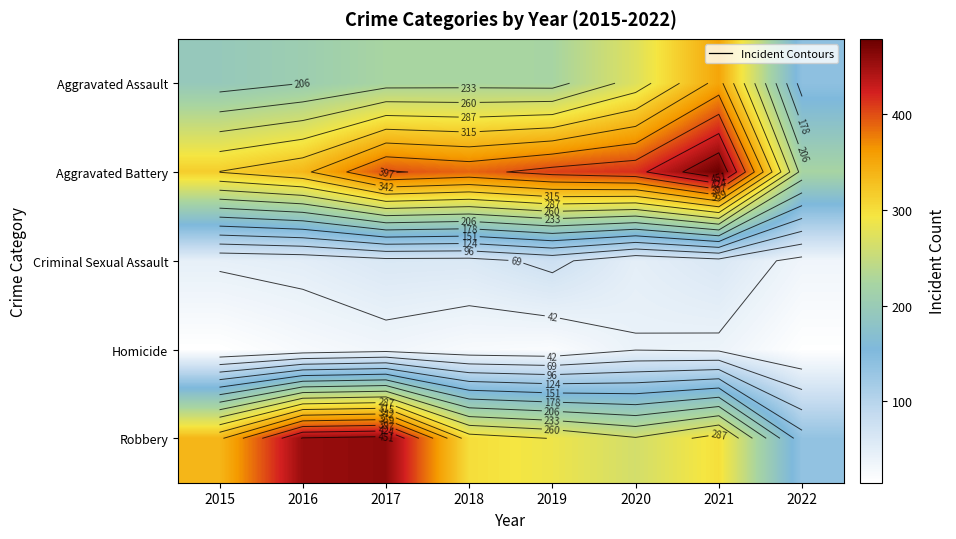

How many data points in Aggravated Battery are above 400?

3